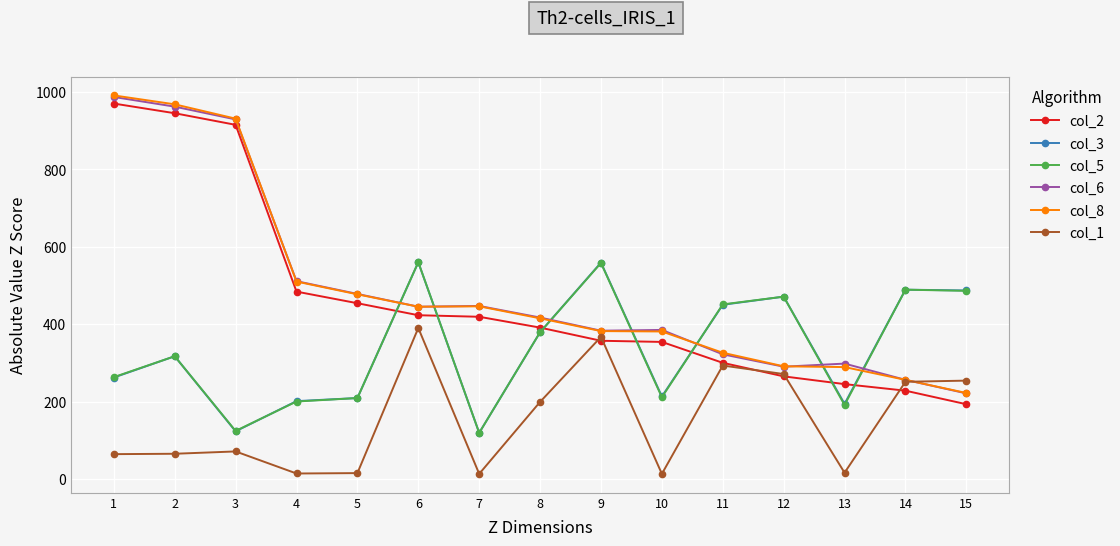

At how many categories does at least one series exceed 692?

3